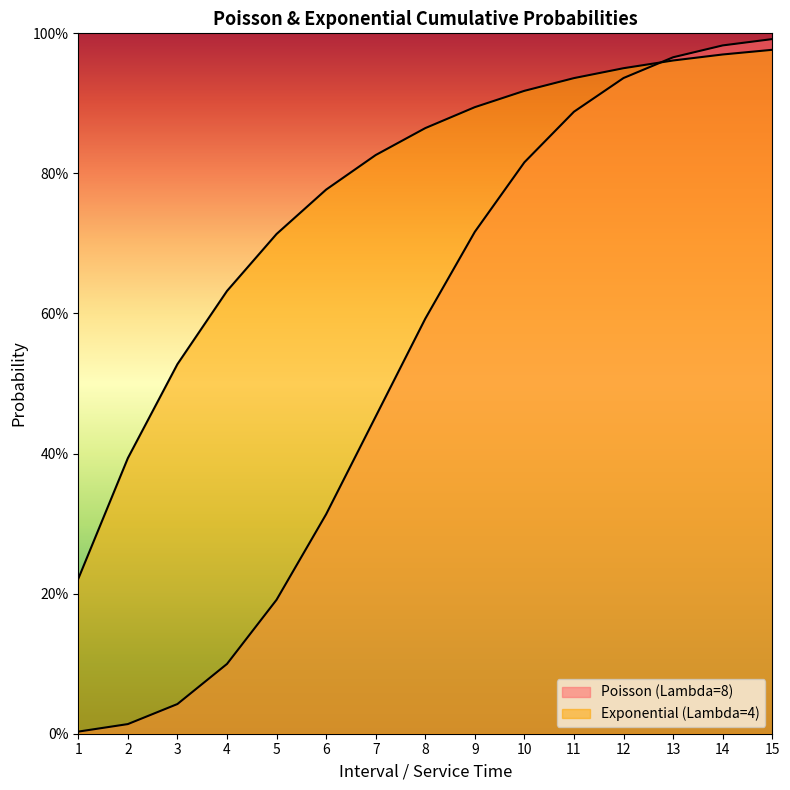

Reading right to left, transcribe all the data shown in this chart.

Poisson (Lambda=8): 15=1.0	14=1.0	13=1.0	12=0.9	11=0.9	10=0.8	9=0.7	8=0.6	7=0.5	6=0.3	5=0.2	4=0.1	3=0.0	2=0.0	1=0.0
Exponential (Lambda=4): 15=1.0	14=1.0	13=1.0	12=1.0	11=0.9	10=0.9	9=0.9	8=0.9	7=0.8	6=0.8	5=0.7	4=0.6	3=0.5	2=0.4	1=0.2